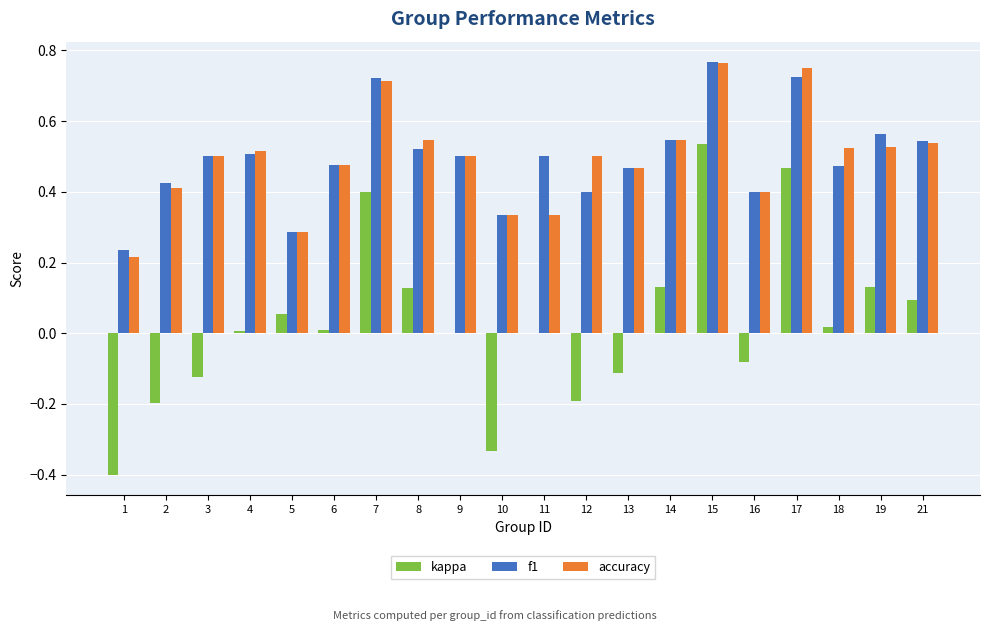

How many series are shown in this chart?

3